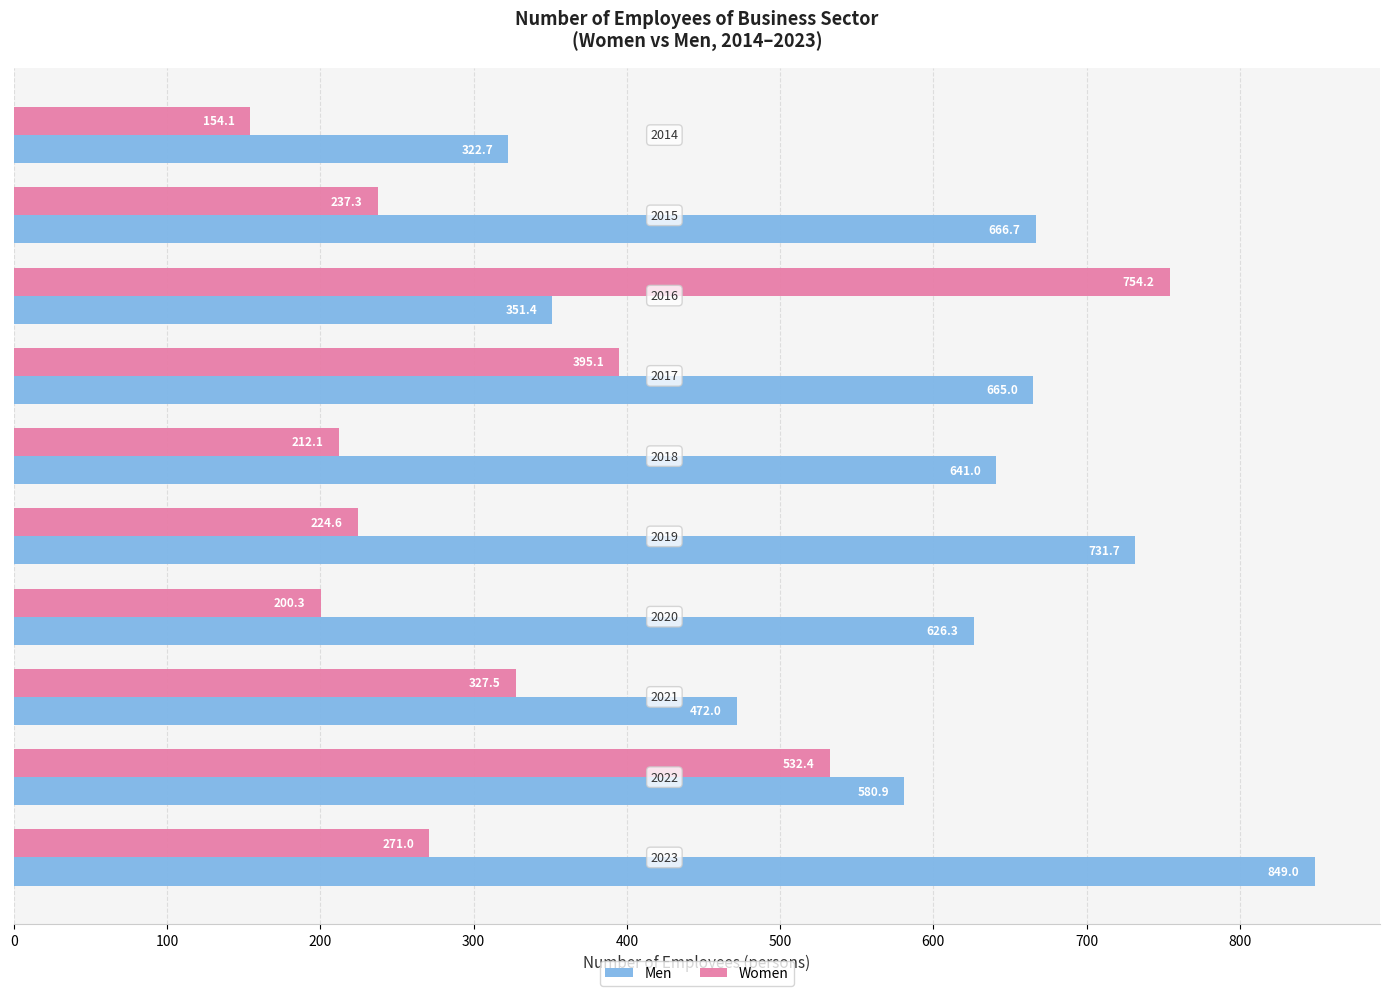

What is the greatest value displayed?

849.0